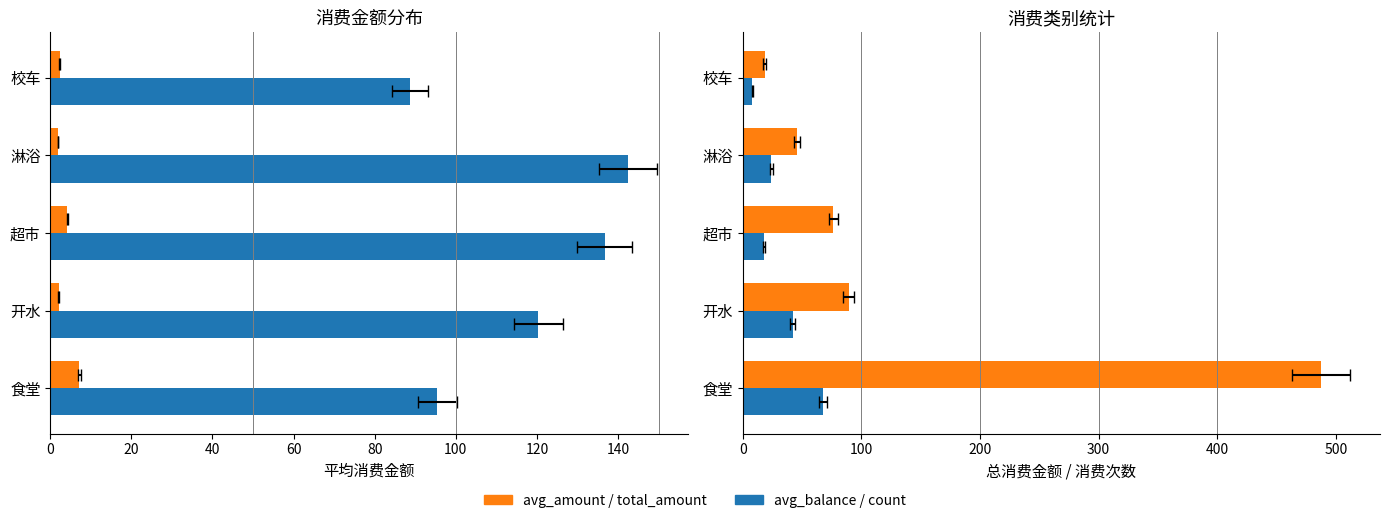

How many groups of bars are there?

5